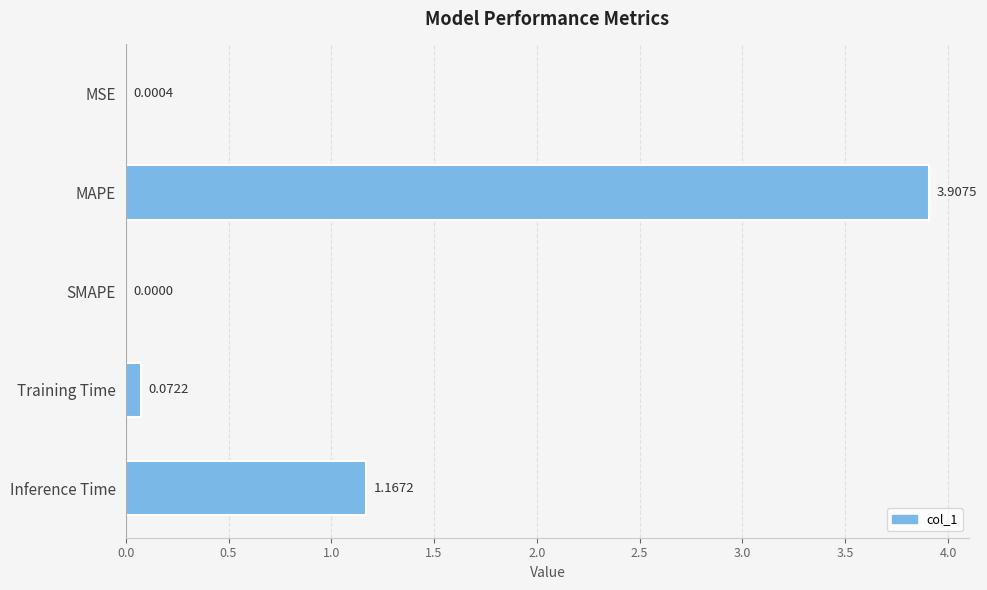

What is the average value?

1.0